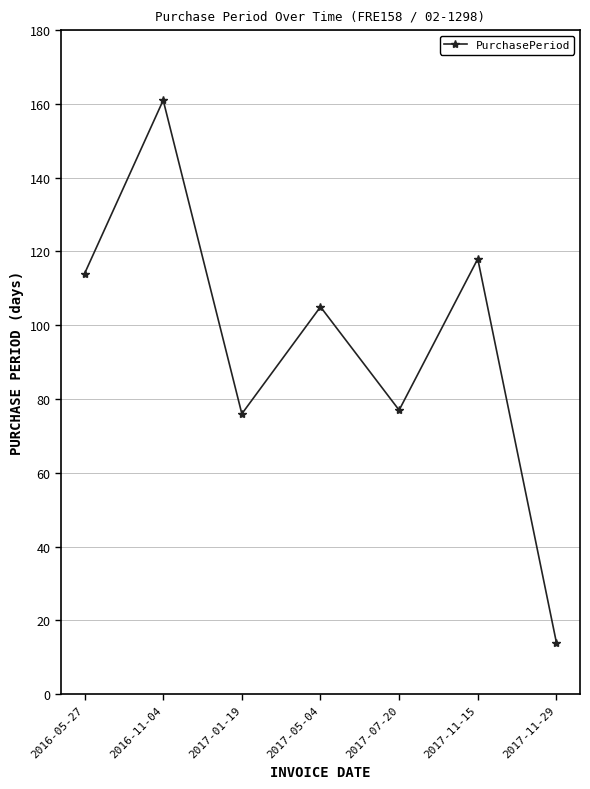

Is it true that the value at 2017-01-19 is 46?

False